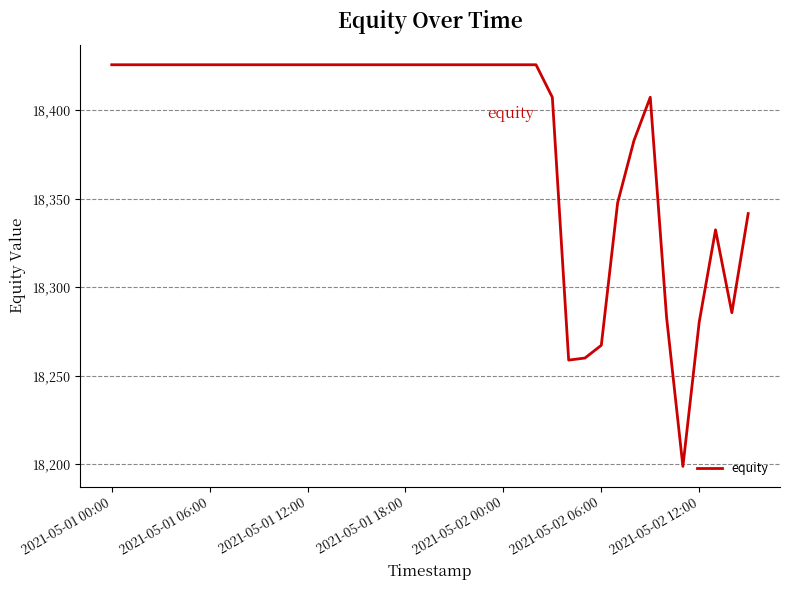

Reading right to left, transcribe all the data shown in this chart.

18341.7	18285.6	18332.5	18280.4	18198.7	18283.0	18407.4	18382.9	18347.7	18267.2	18260.0	18258.8	18407.4	18425.8	18425.8	18425.8	18425.8	18425.8	18425.8	18425.8	18425.8	18425.8	18425.8	18425.8	18425.8	18425.8	18425.8	18425.8	18425.8	18425.8	18425.8	18425.8	18425.8	18425.8	18425.8	18425.8	18425.8	18425.8	18425.8	18425.8